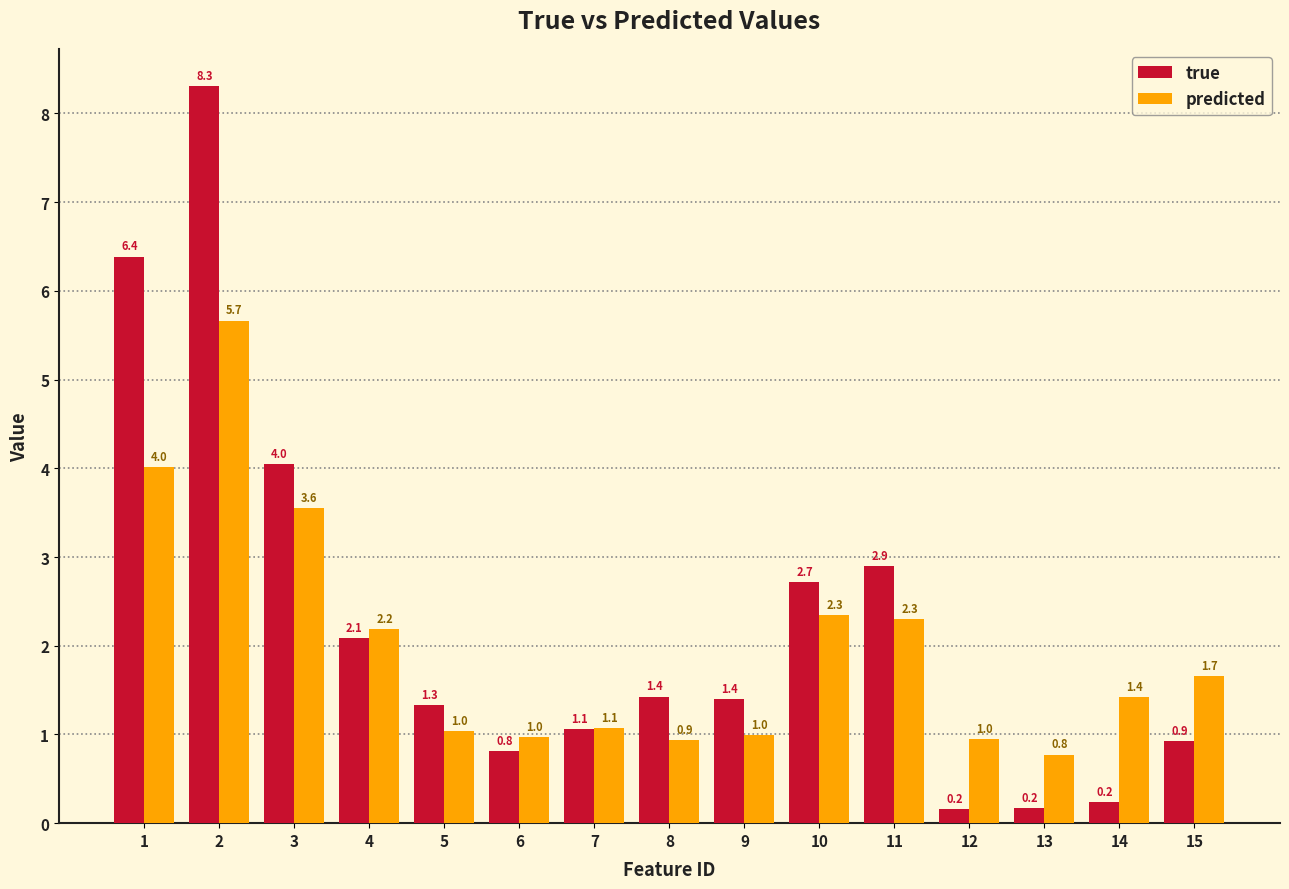

What are all the series names shown in the legend?

true, predicted